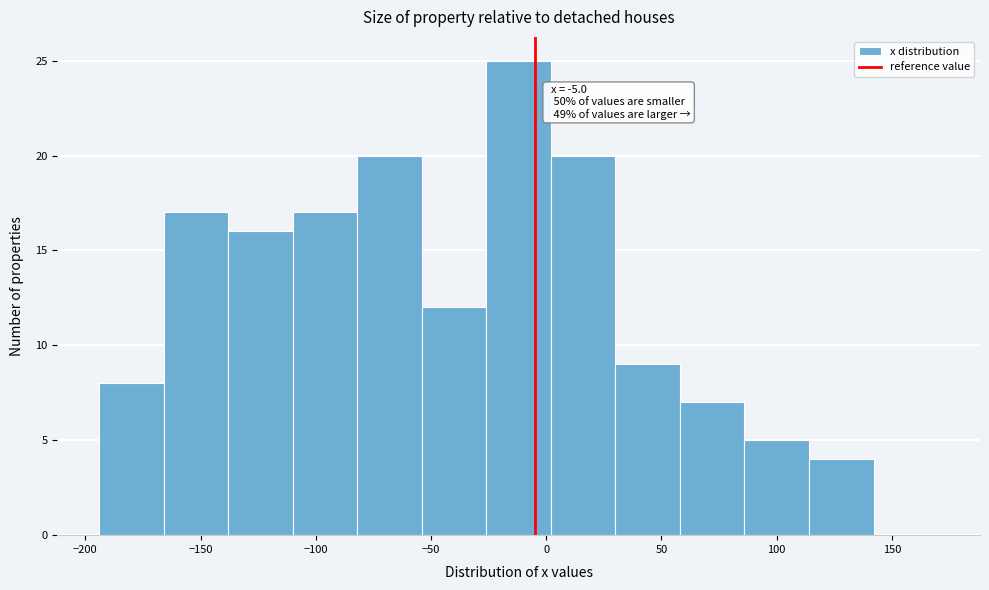

Over which range of the x-axis is the bar tallest?

-26 to 2